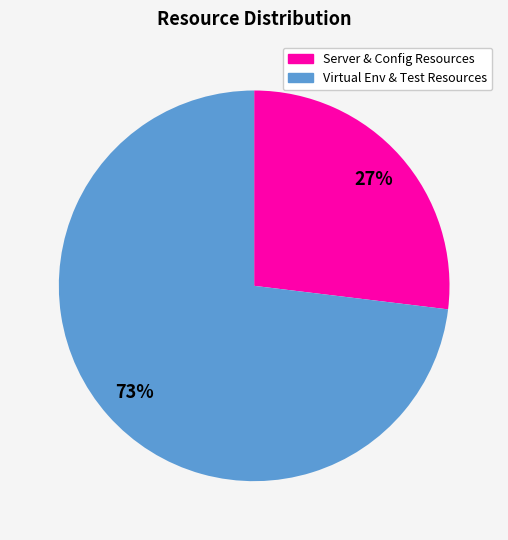

To the nearest percent, what is the difference between the largest and smallest slice percentages?

46%